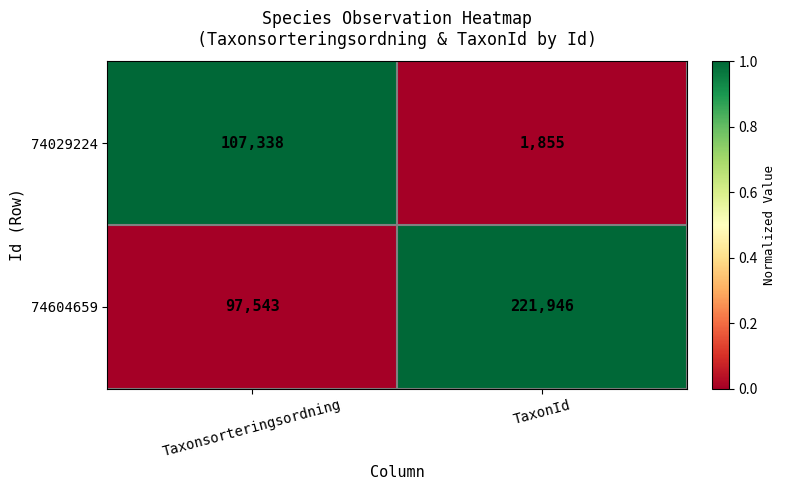

Reading left to right, what are all the values shown in this chart?

74029224: 107338	1855
74604659: 97543	221946